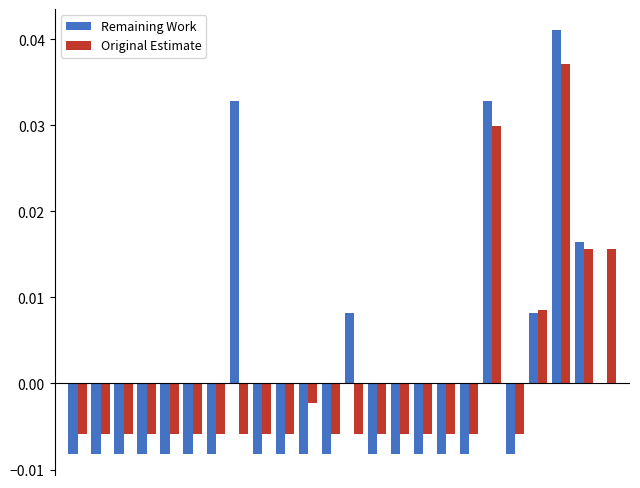

Rank the categories by Original Estimate value from highest to lowest.

21, 18, 22, 23, 20, 10, 0, 1, 2, 3, 4, 5, 6, 7, 8, 9, 11, 12, 13, 14, 15, 16, 17, 19